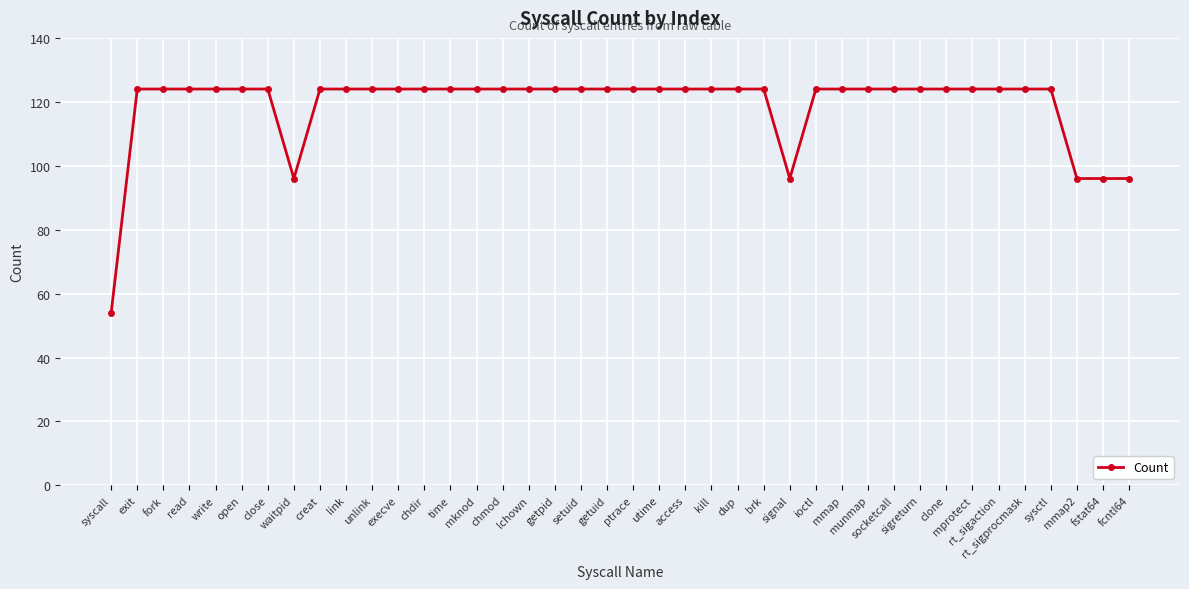

At which category does the chart reach its minimum across all series?

syscall